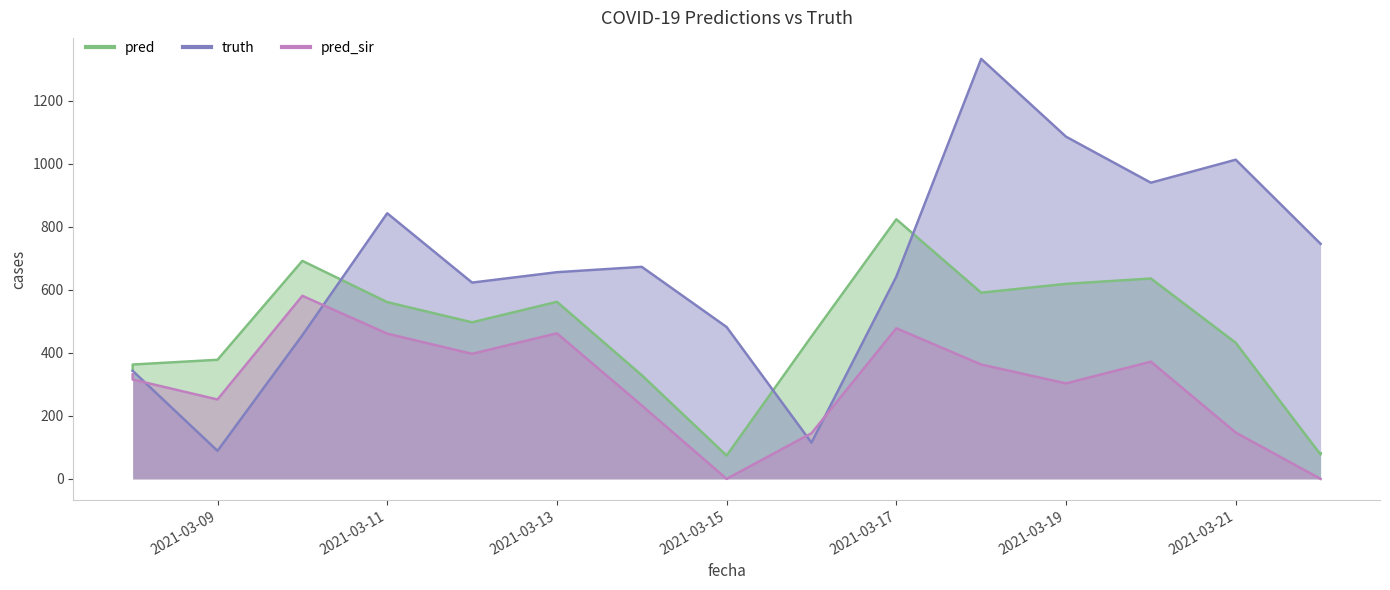

At which category does pred reach its first local peak?

2021-03-10